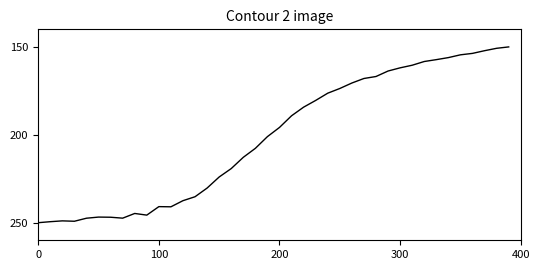

What is the smallest value displayed?

150.0